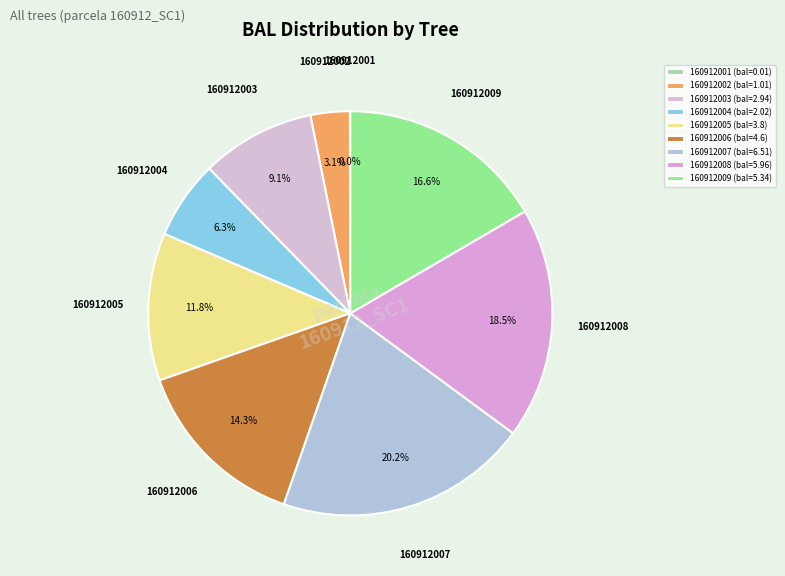

Count the number of slices in the pie.

9